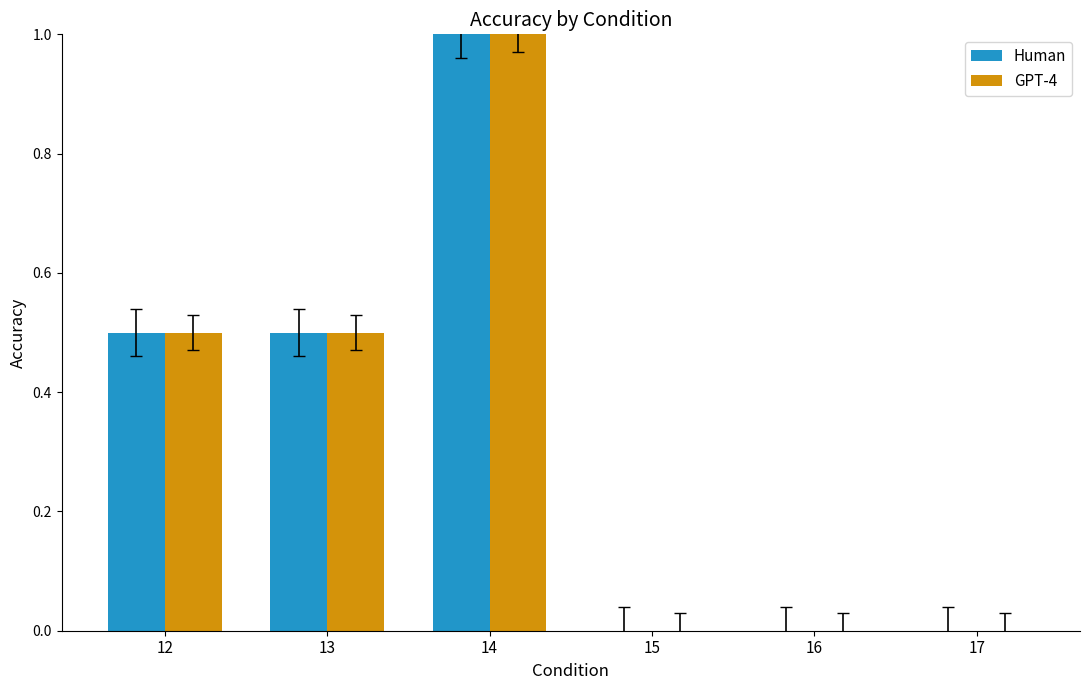

Reading left to right, transcribe all the data shown in this chart.

Human: 12=0.5	13=0.5	14=1.0	15=0.0	16=0.0	17=0.0
GPT-4: 12=0.5	13=0.5	14=1.0	15=0.0	16=0.0	17=0.0